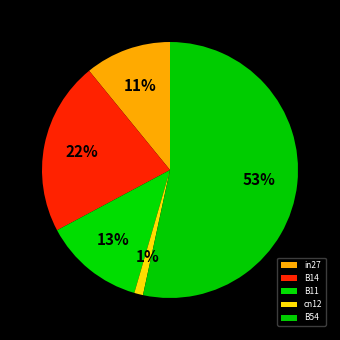

Is there any slice that represents more than half of the pie?

Yes